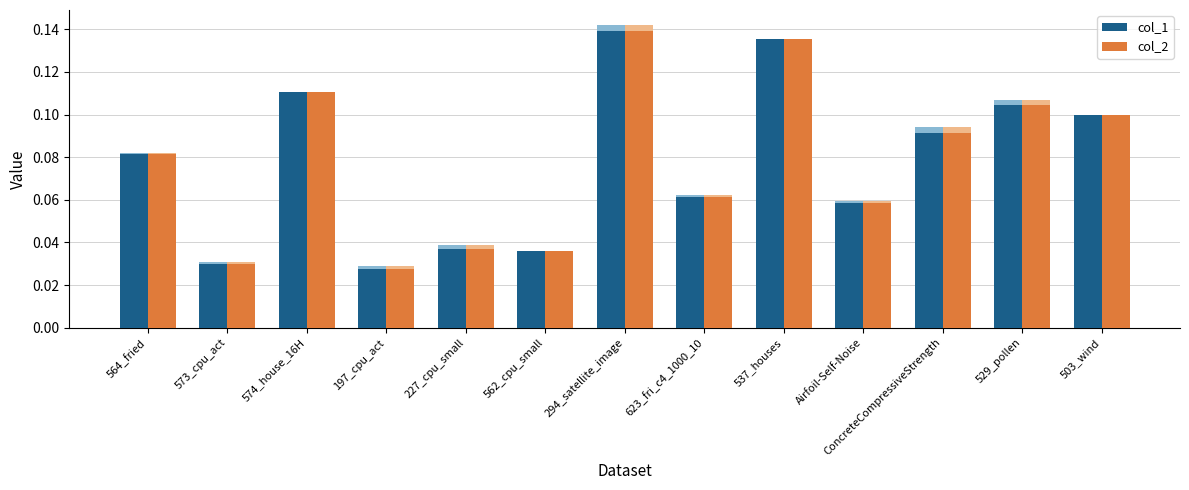

At how many categories does at least one series exceed 0?

13